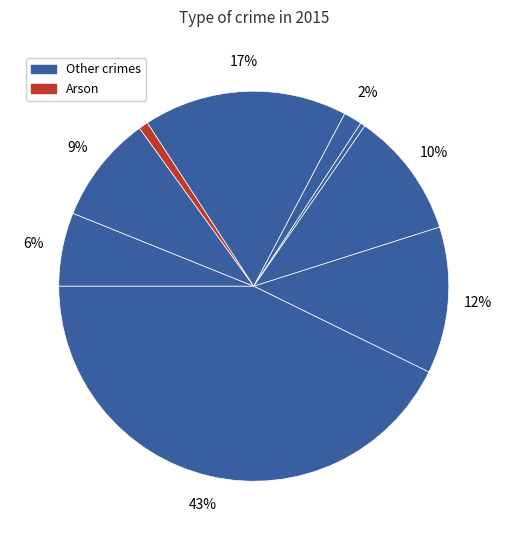

How many segments does this pie chart have?

9